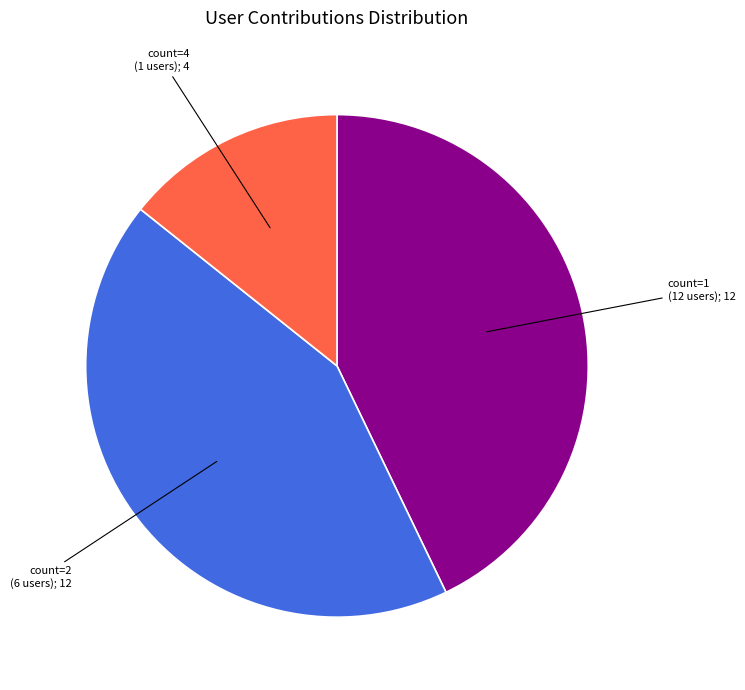

Is there a majority slice in this chart?

No